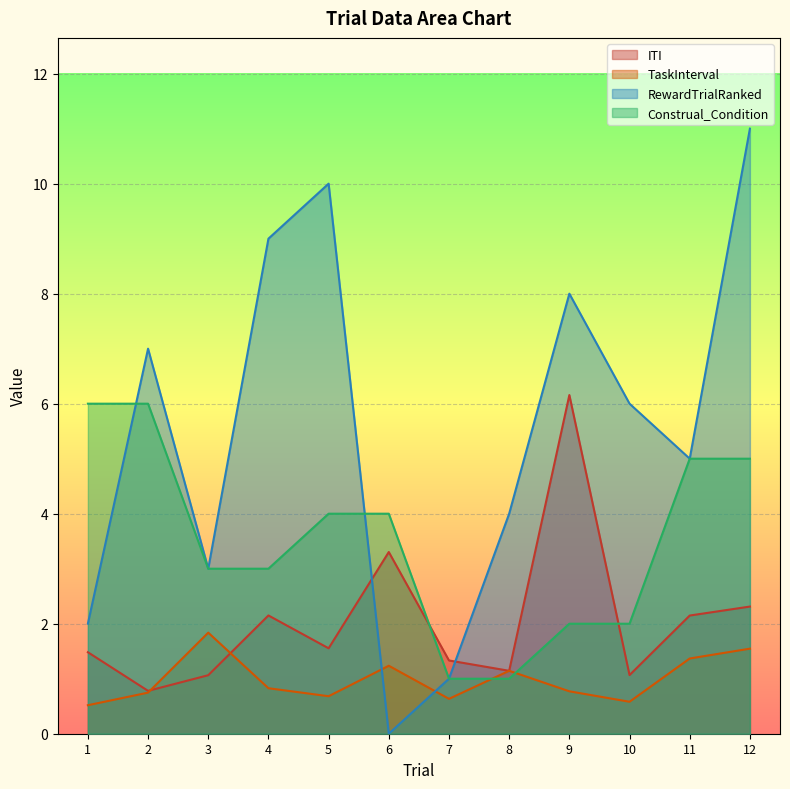

What is the difference between the maximum and minimum values in the TaskInterval series?

1.3